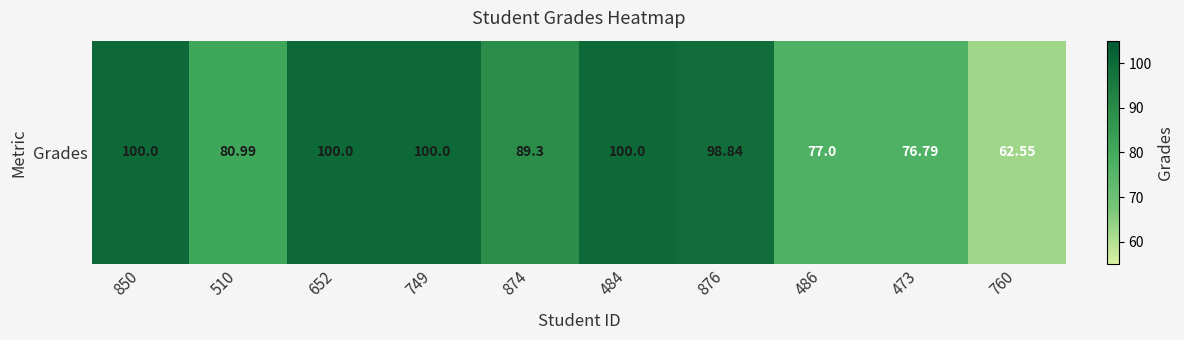

What is the change in value from 510 to 874?

+8.3